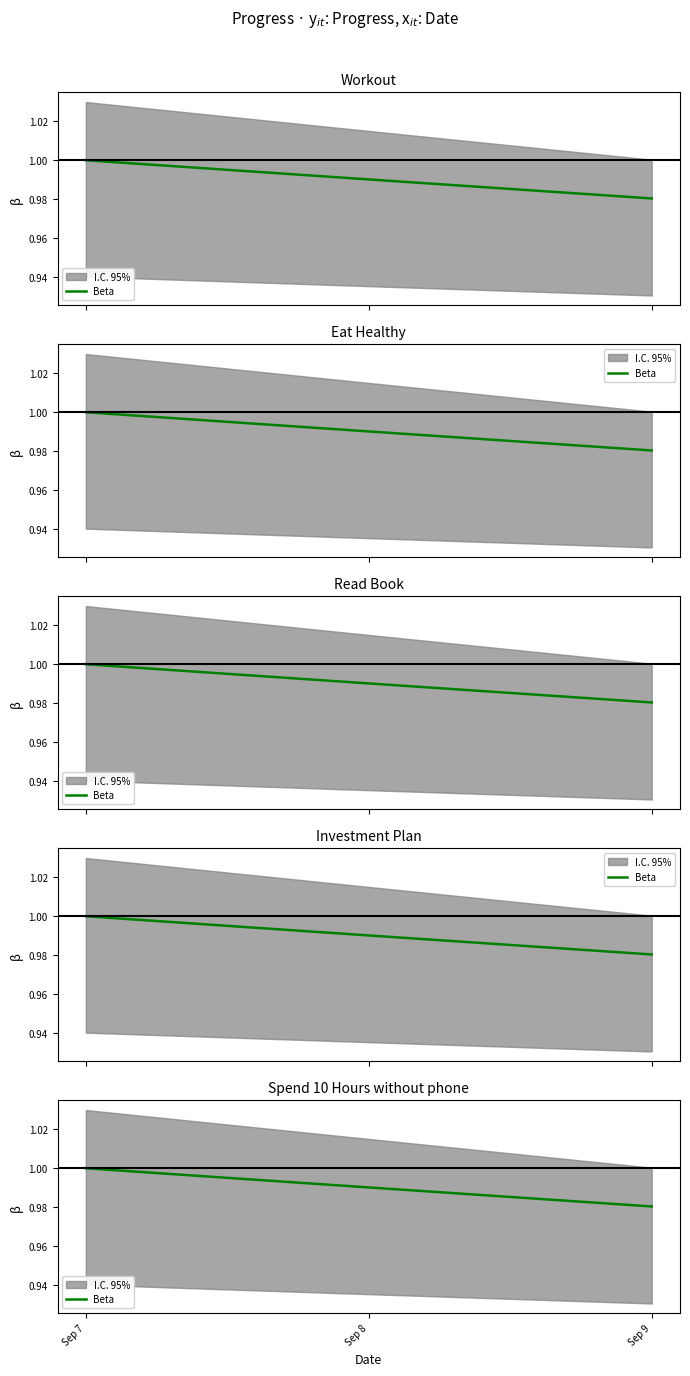

Does the chart have visible grid lines?

No